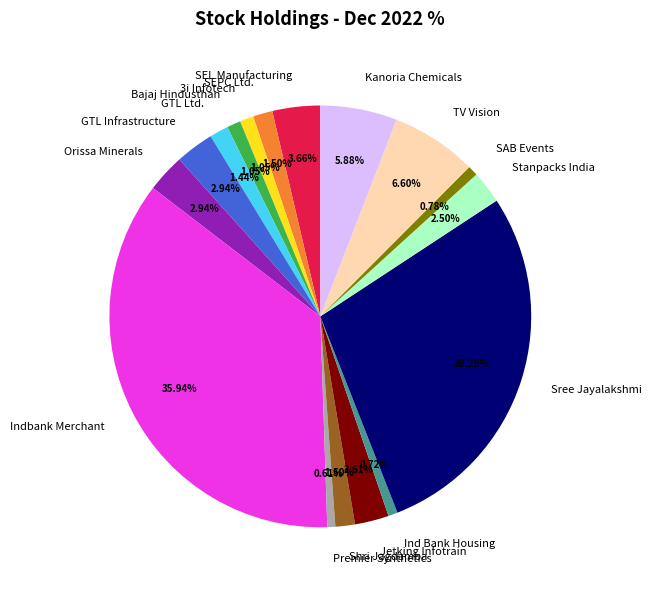

What is the ratio of the value at Ind Bank Housing to the value at SAB Events?

0.9